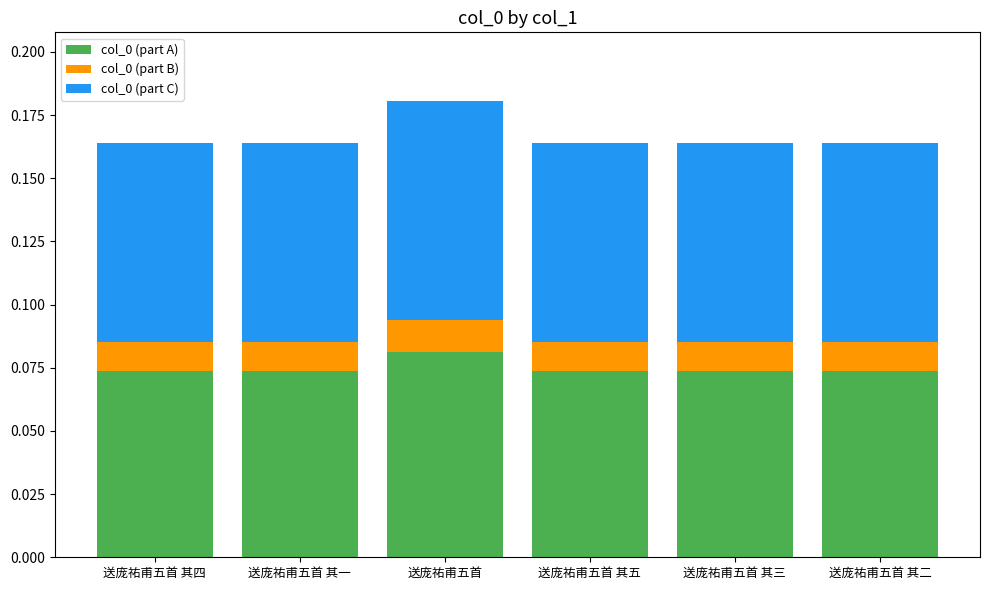

The value of col_0 (part A) at 送庞祐甫五首 其三 is 0.0. True or false?

False